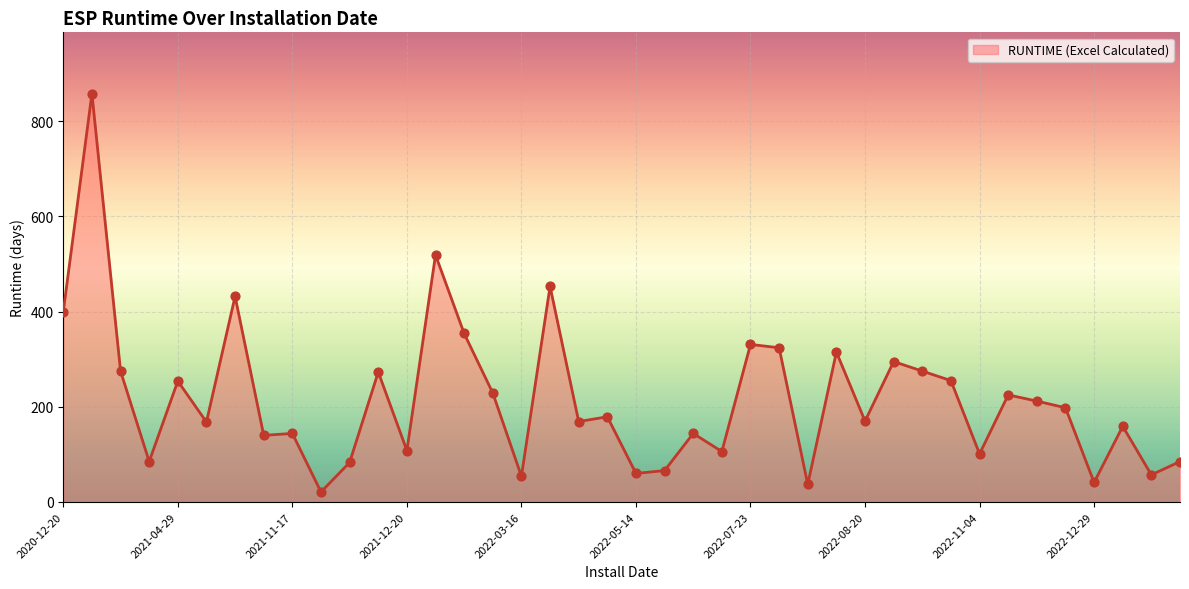

What is the difference between the maximum and minimum values?

837